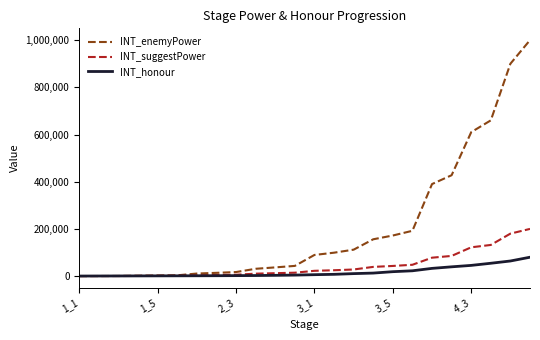

What is the average value of the INT_honour series?

17198